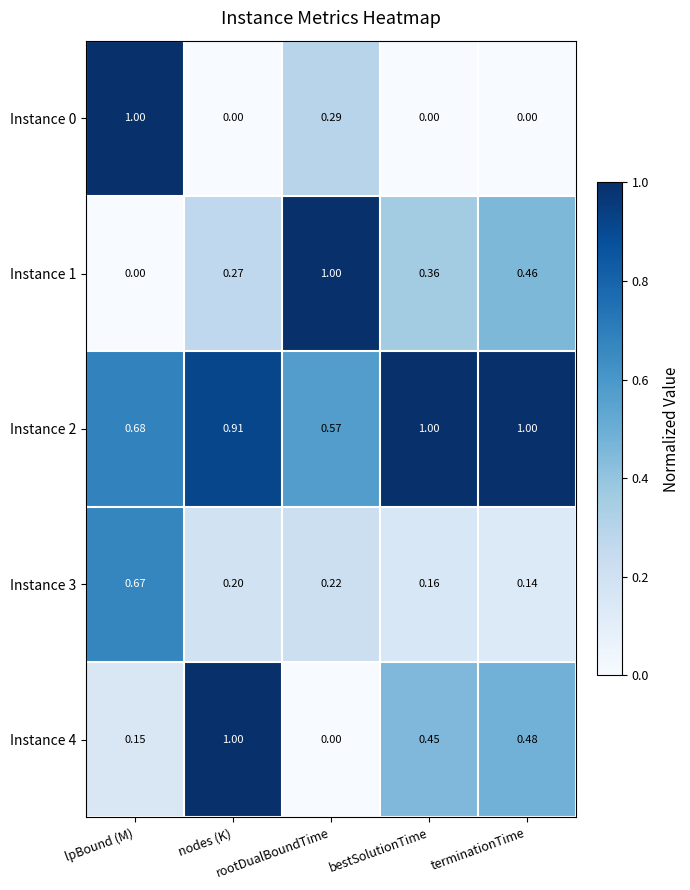

How many values in Instance 0 are above zero?

2